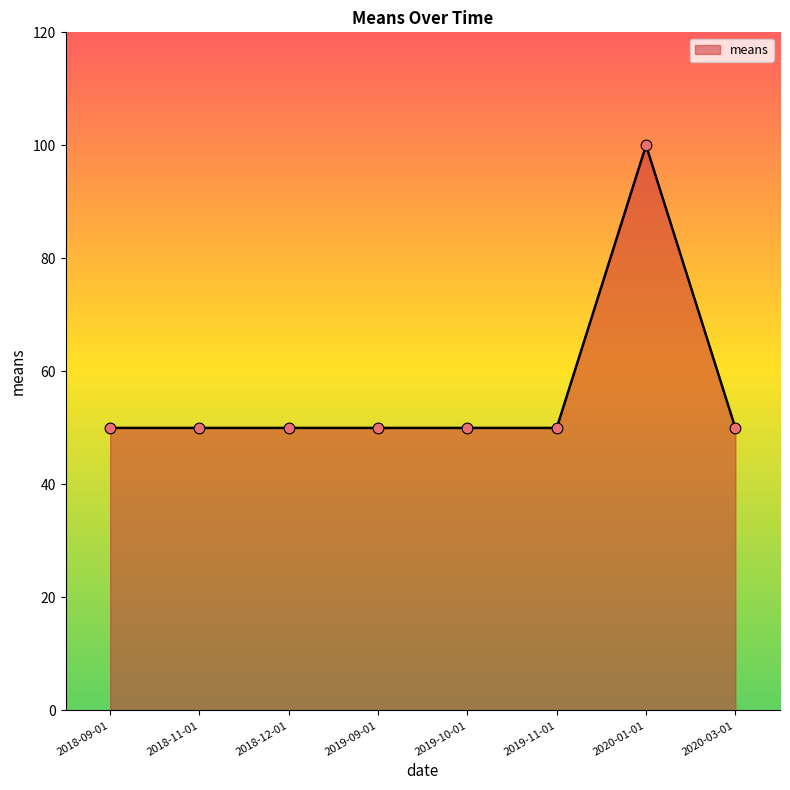

Between 2020-01-01 and 2019-11-01, which is larger?

2020-01-01